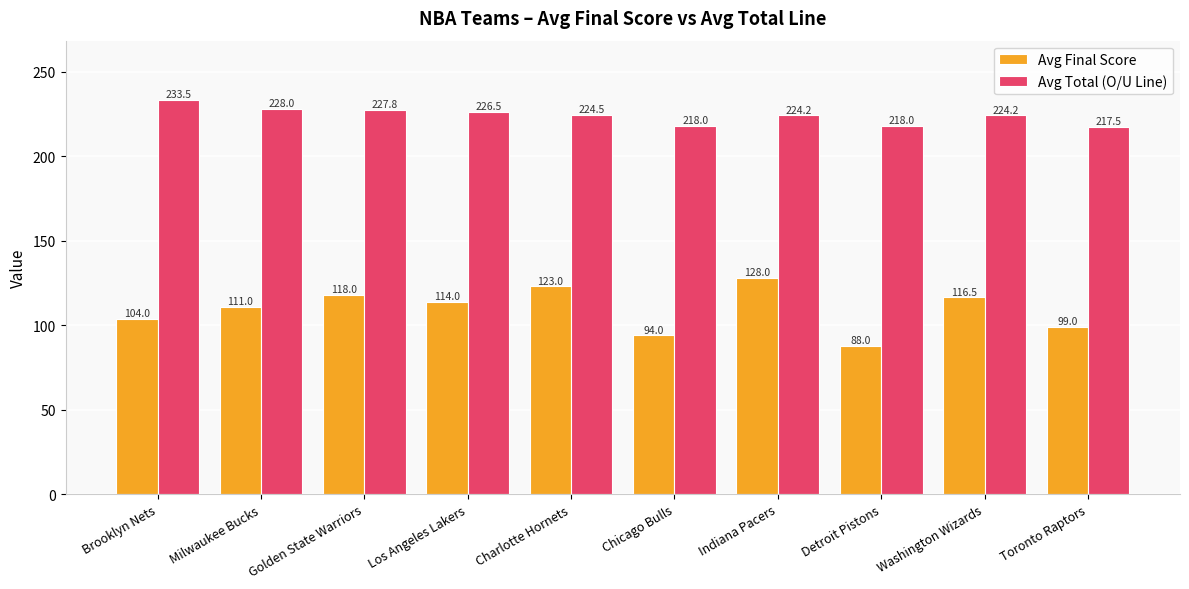

What is the difference between the maximum and second lowest values in the Avg Total (O/U Line) series?

15.5